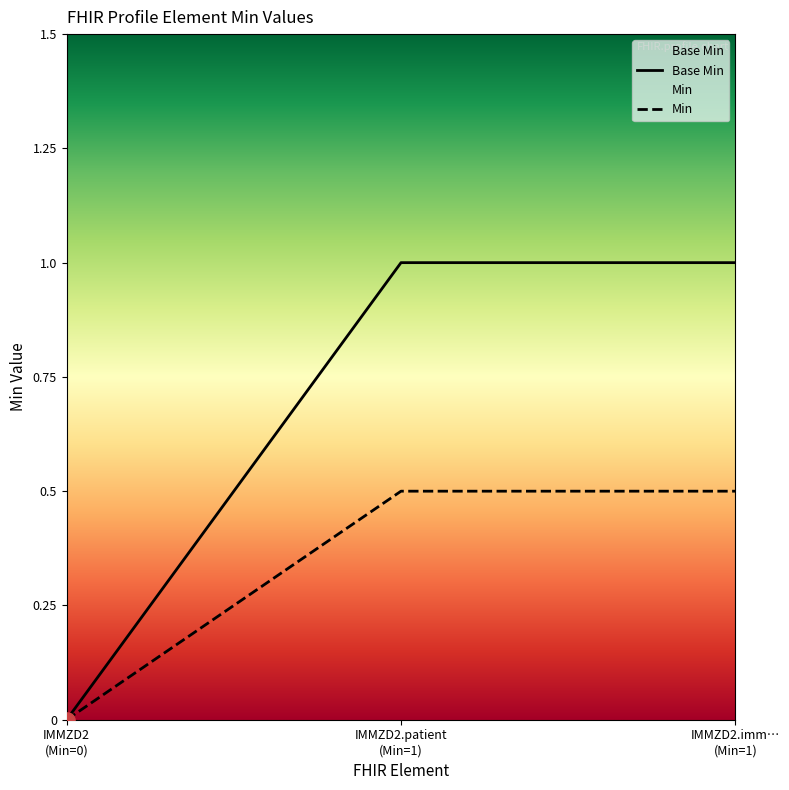

Which series contains the highest Y value?

Base Min